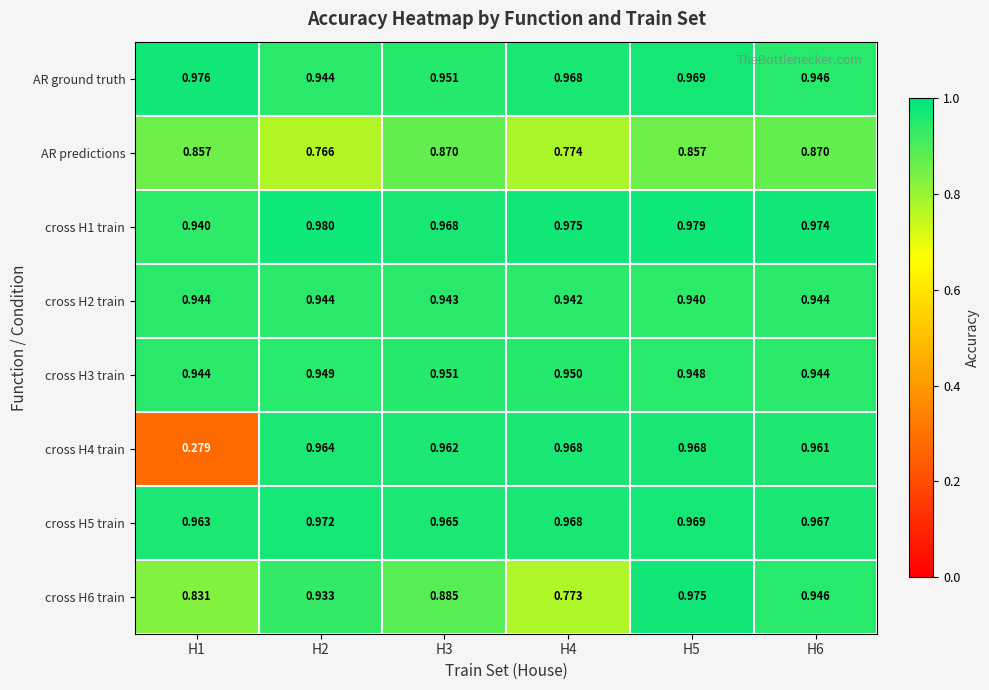

Is the value of cross H2 train at H4 greater than the value of cross H1 train at H5?

No